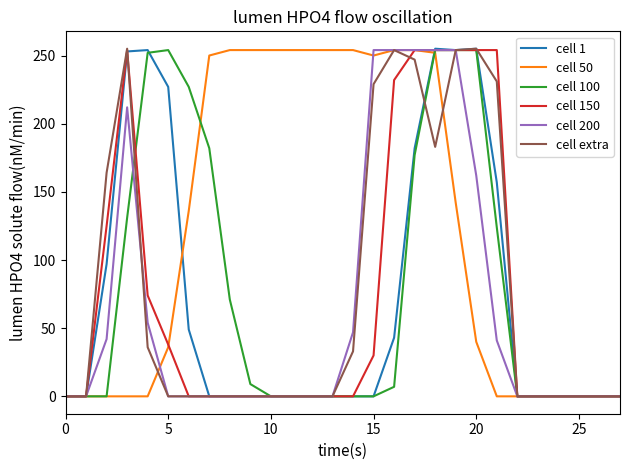

What are all the series names shown in the legend?

cell 1, cell 50, cell 100, cell 150, cell 200, cell extra